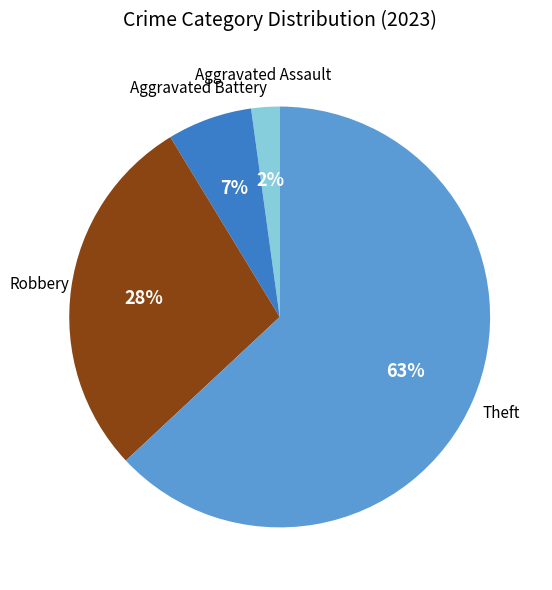

Is there any slice that represents more than half of the pie?

Yes